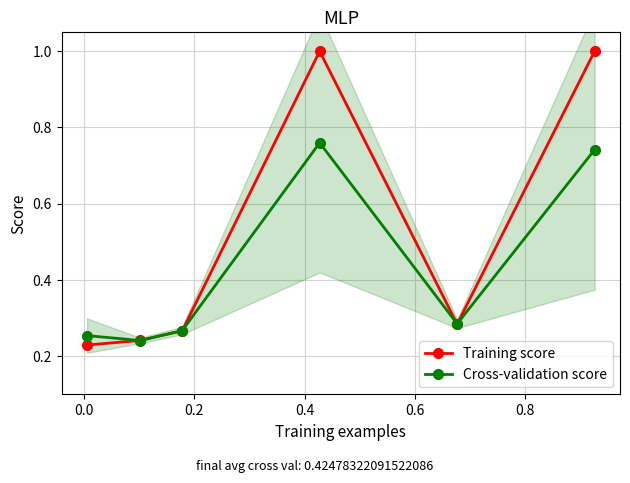

How many categories are shown in the chart?

6